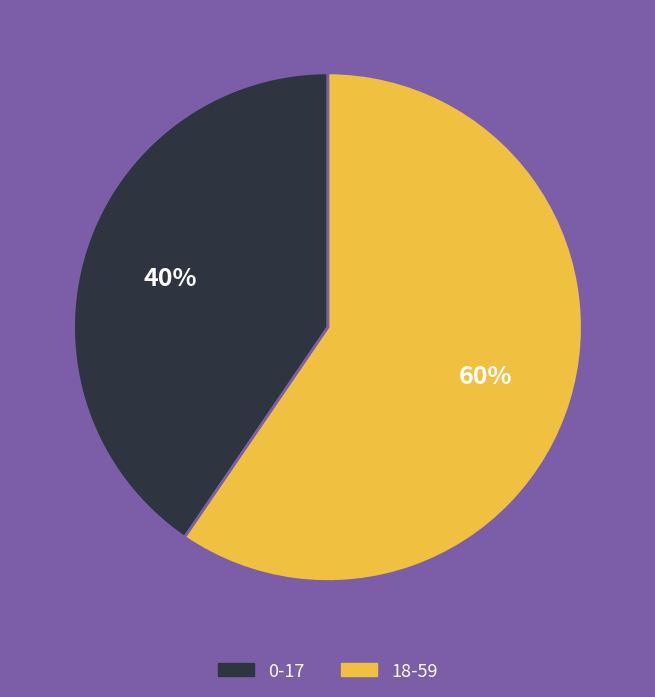

Which slice is the largest?

18-59